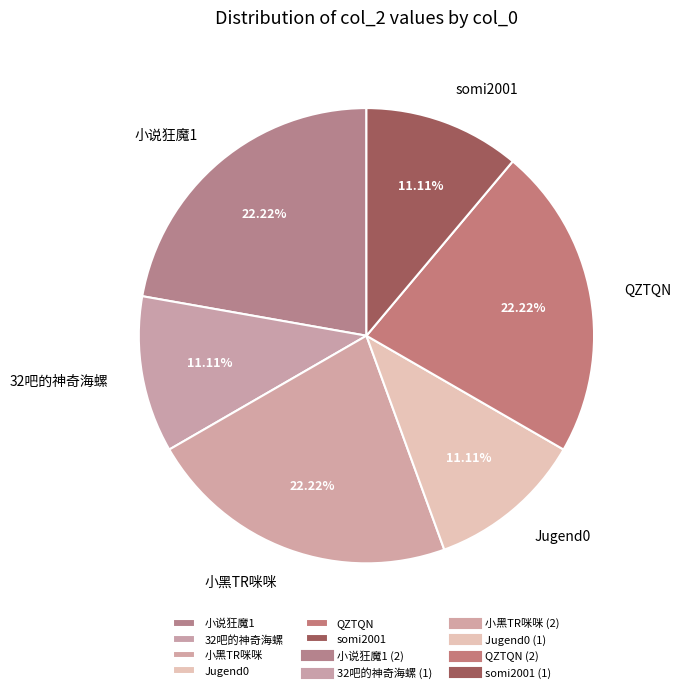

To the nearest percent, what is the combined percentage of 小说狂魔1 and 32吧的神奇海螺?

33%